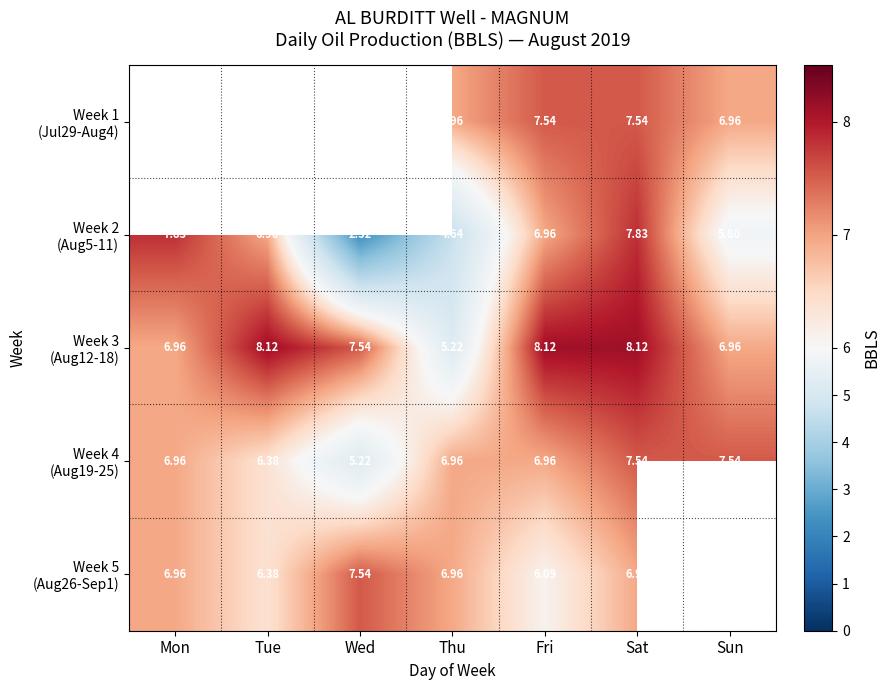

Which series has the largest range (max minus min)?

Week 2 (Aug5-11)